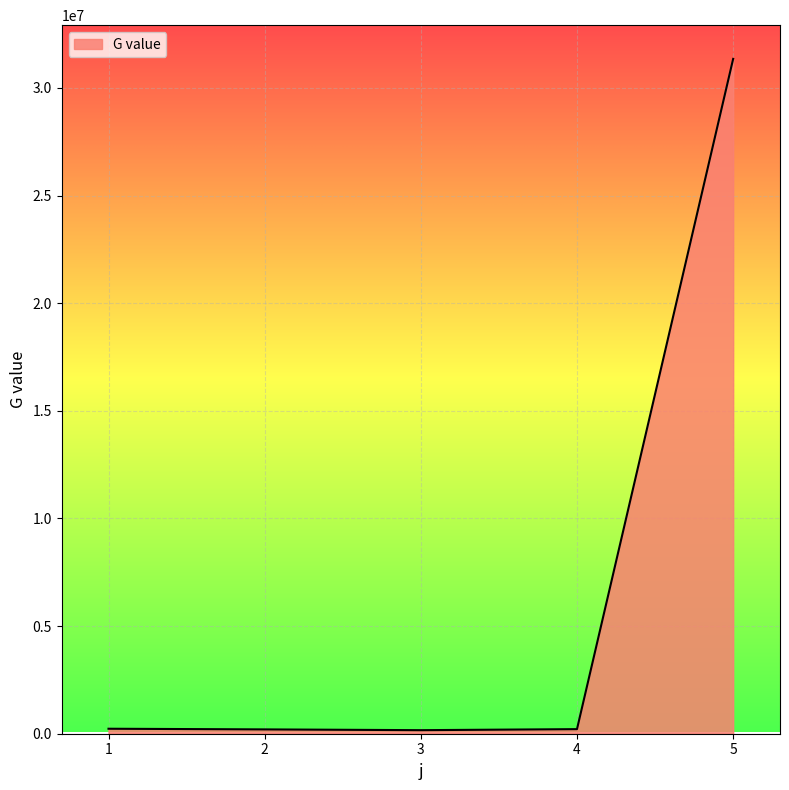

Where does the data first go above 212774?

1